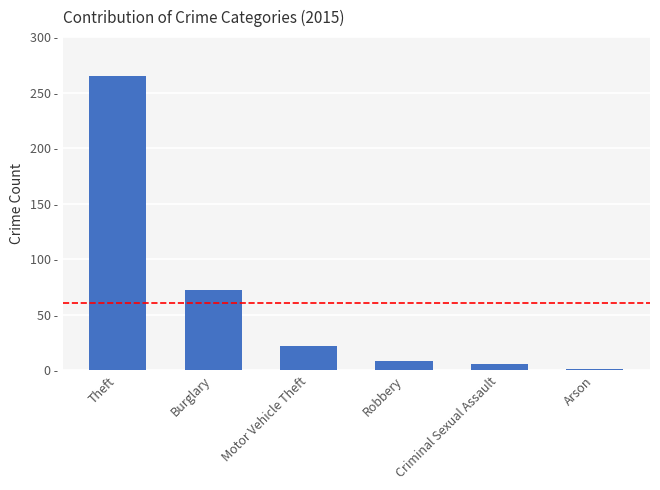

At which label is the value closest to 133?

Burglary